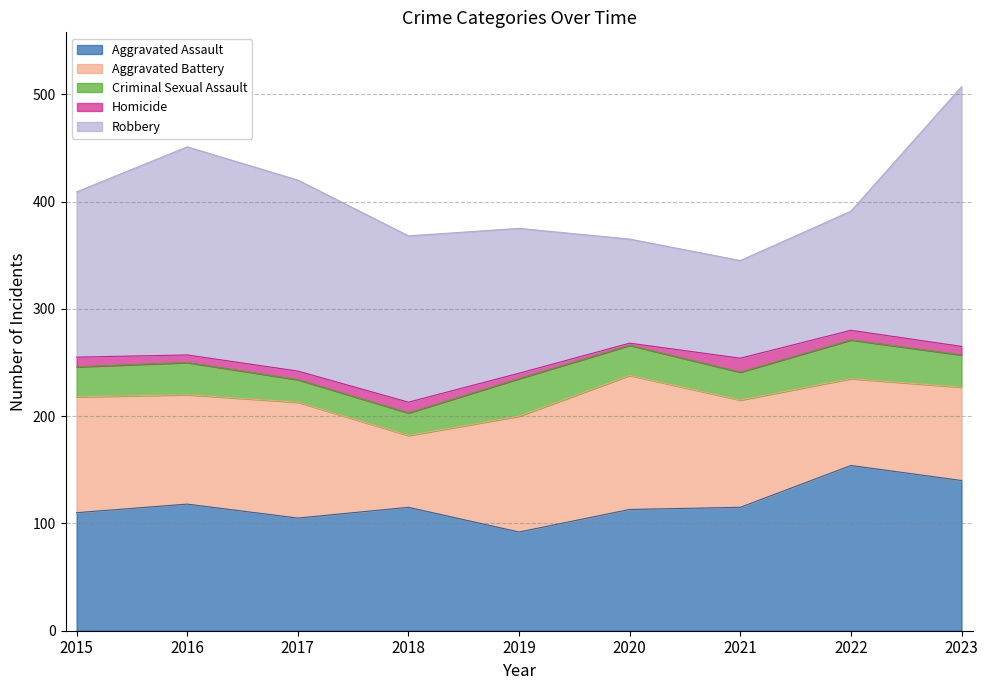

Does the chart have visible grid lines?

Yes